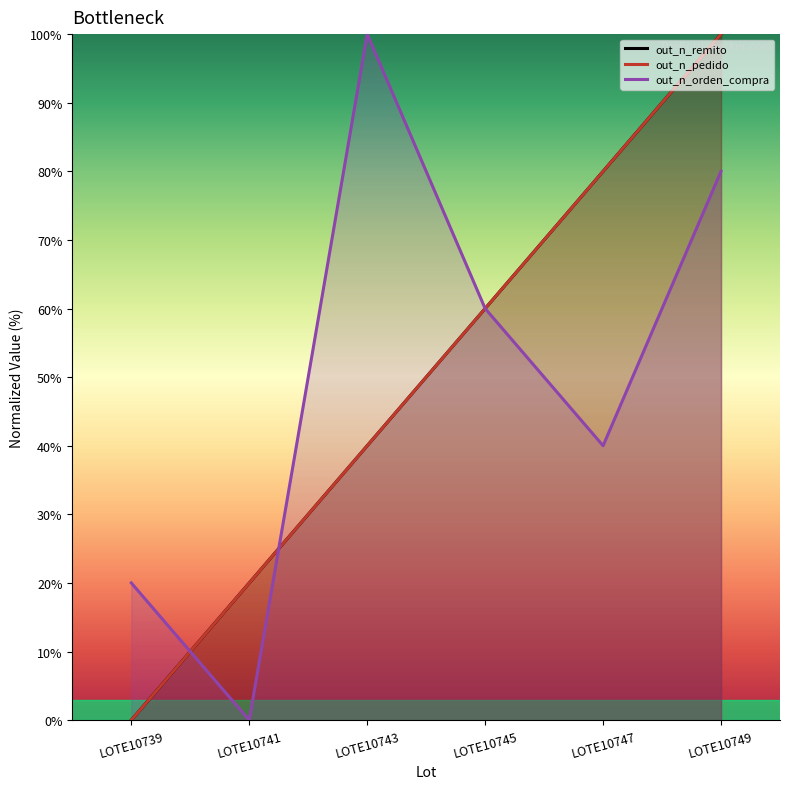

Which series ends up on top after the final intersection of out_n_remito and out_n_orden_compra?

out_n_orden_compra